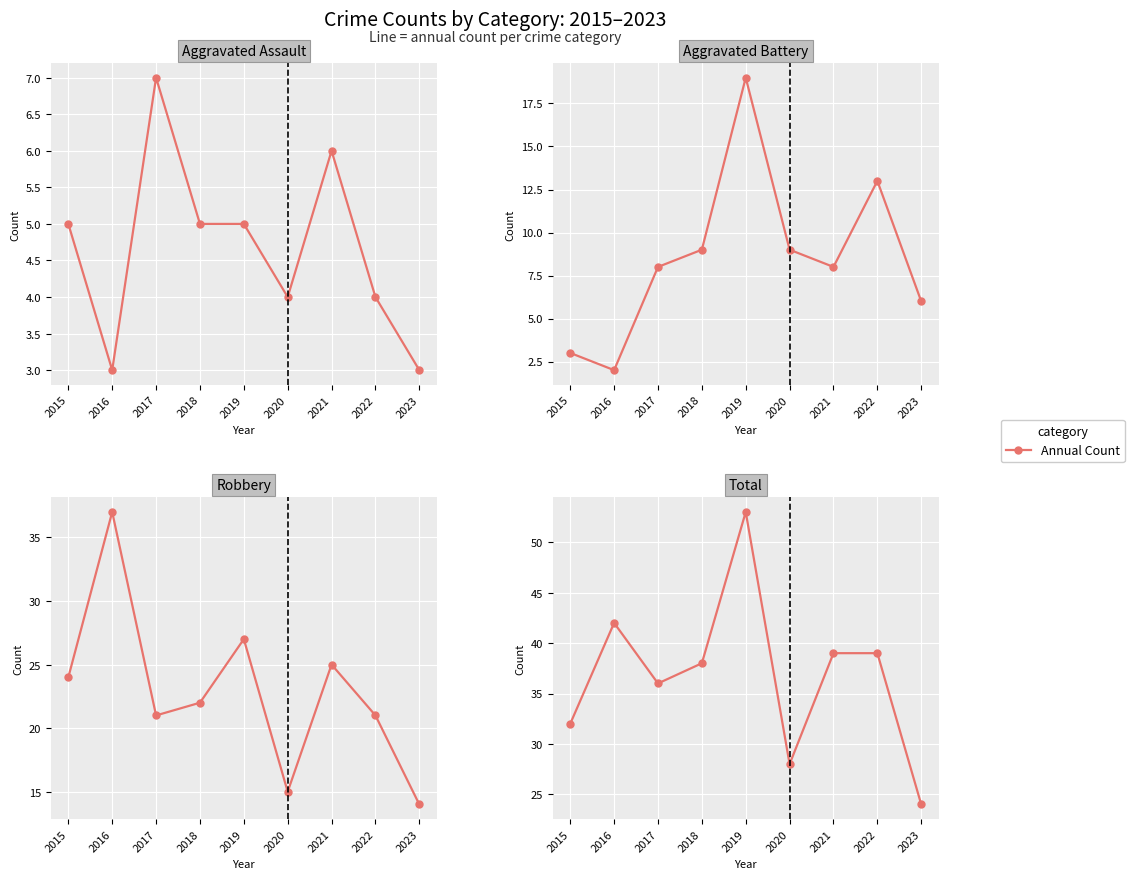

True or false: Total has more than 1 points higher than both neighbors.

True